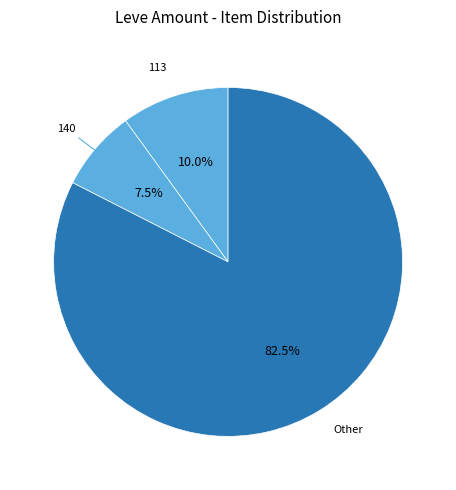

Rank the categories by value from highest to lowest.

Other, 113, 140